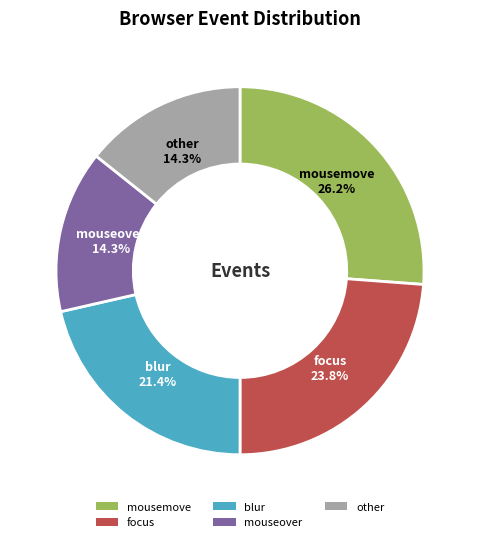

What percentage do focus and other together represent?

38.1%